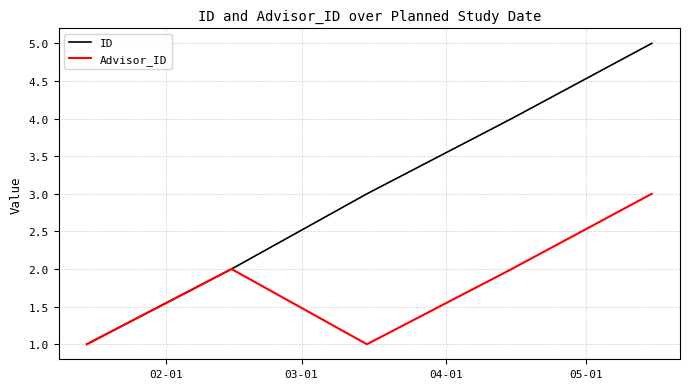

How many lines are shown in the chart?

2